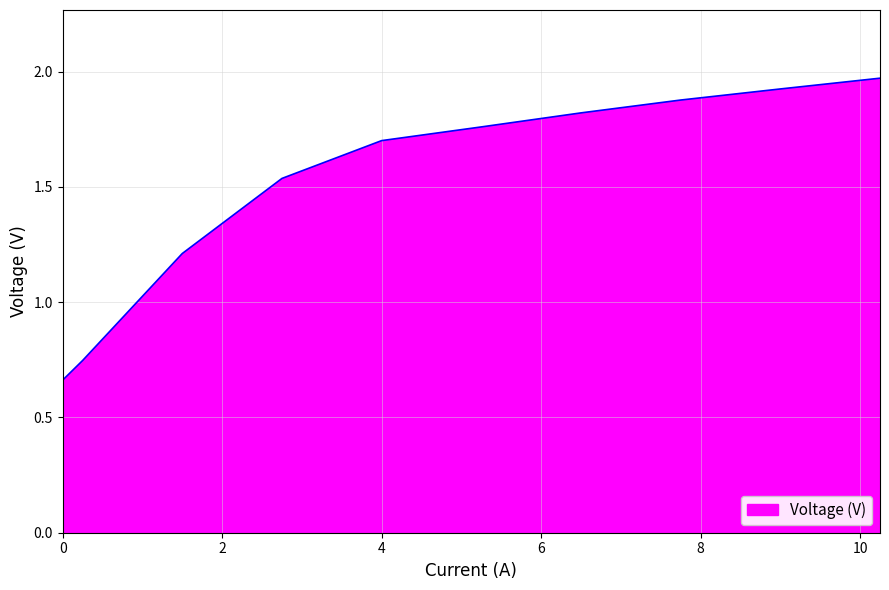

What is the difference between the maximum and minimum values?

1.3